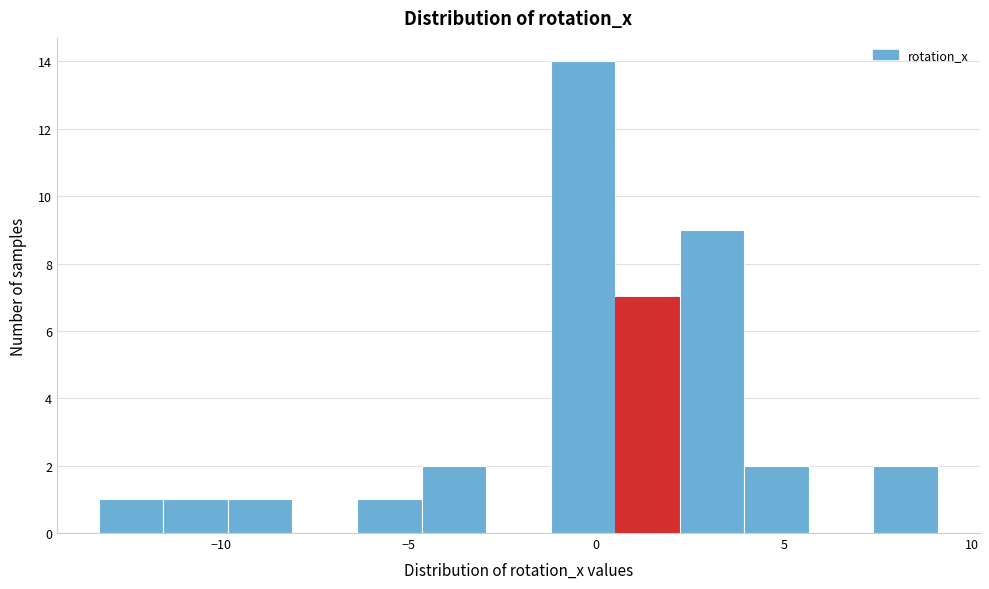

Read against the x-axis, roughly where is the centre of the tallest bar?

-0.5